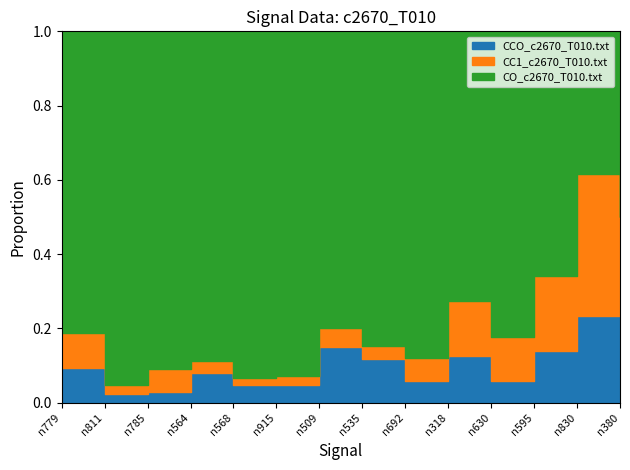

At which label does CC1_c2670_T010.txt reach its minimum?

n811